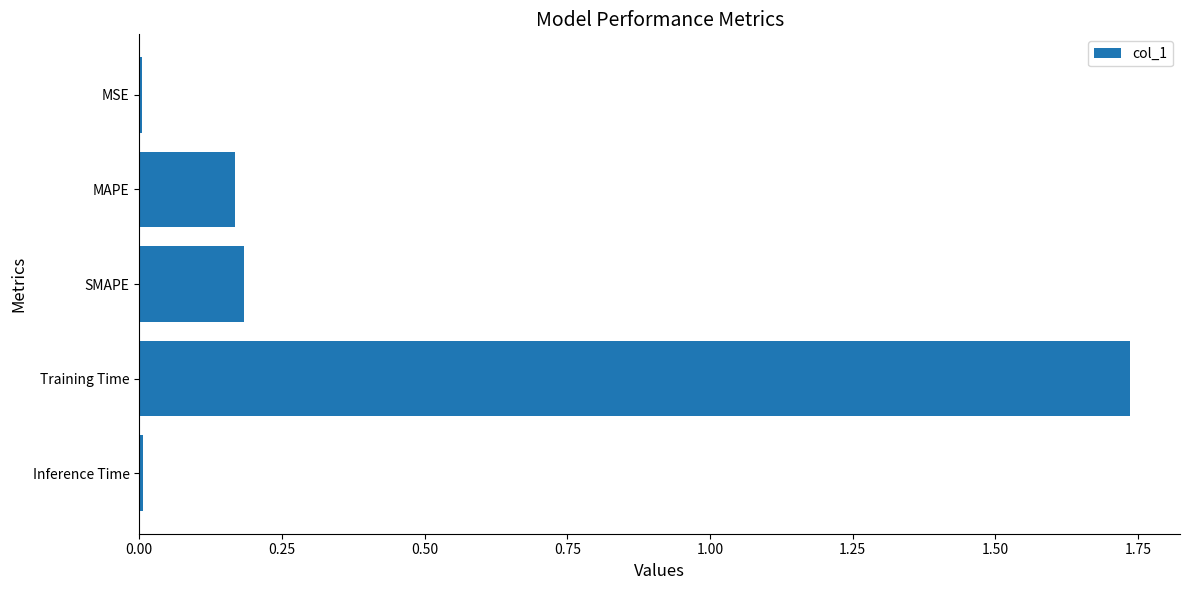

True or false: the data shows 0.0 at MSE.

True